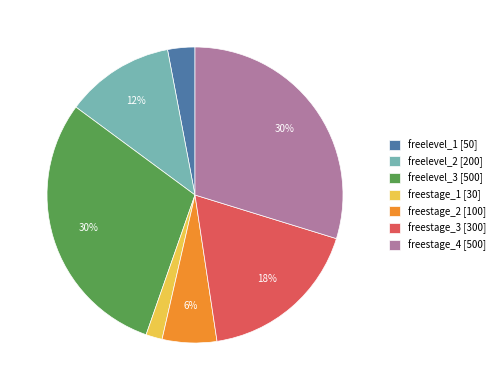

What is the smallest slice in the pie chart?

freestage_1